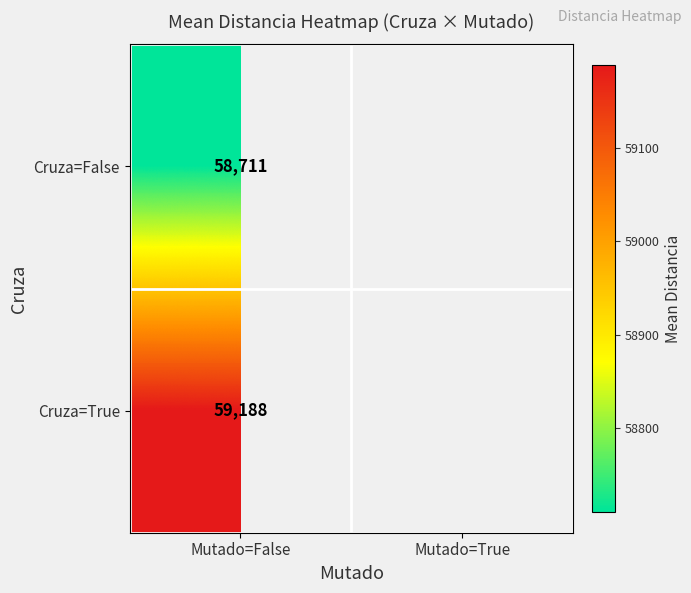

Rank the series at Mutado=False from highest to lowest value.

Cruza=True, Cruza=False